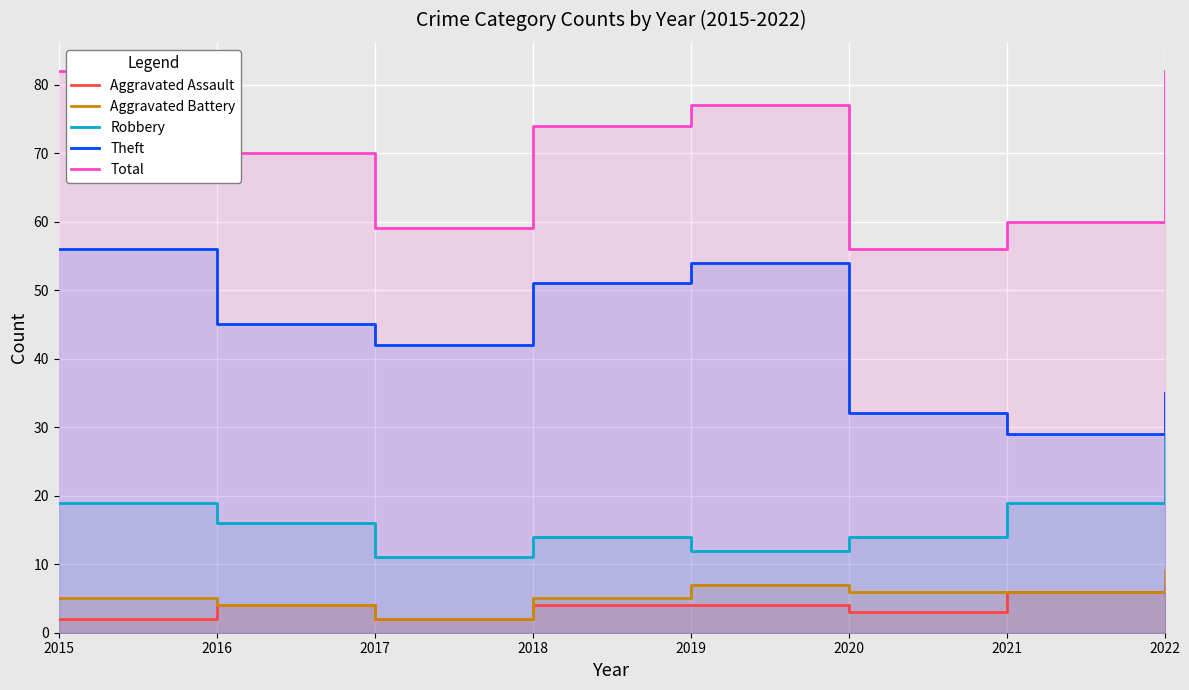

Which series has the widest spread of values?

Theft